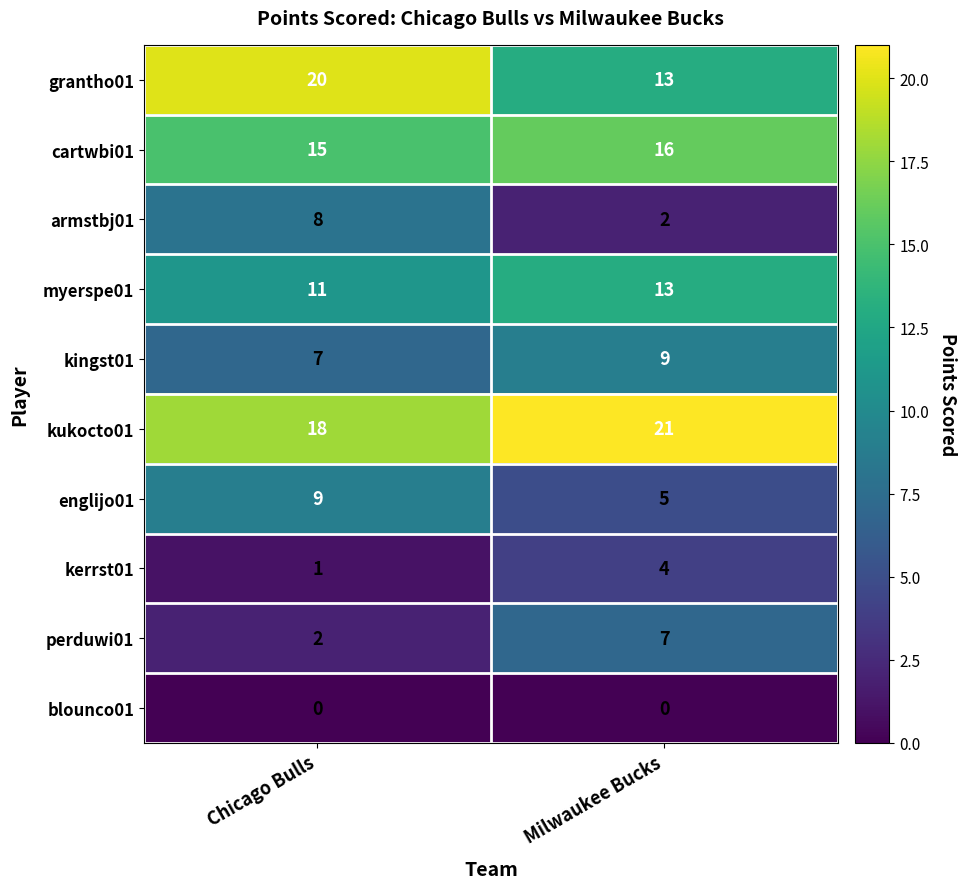

Is it true that cartwbi01 equals 27 at Milwaukee Bucks?

False